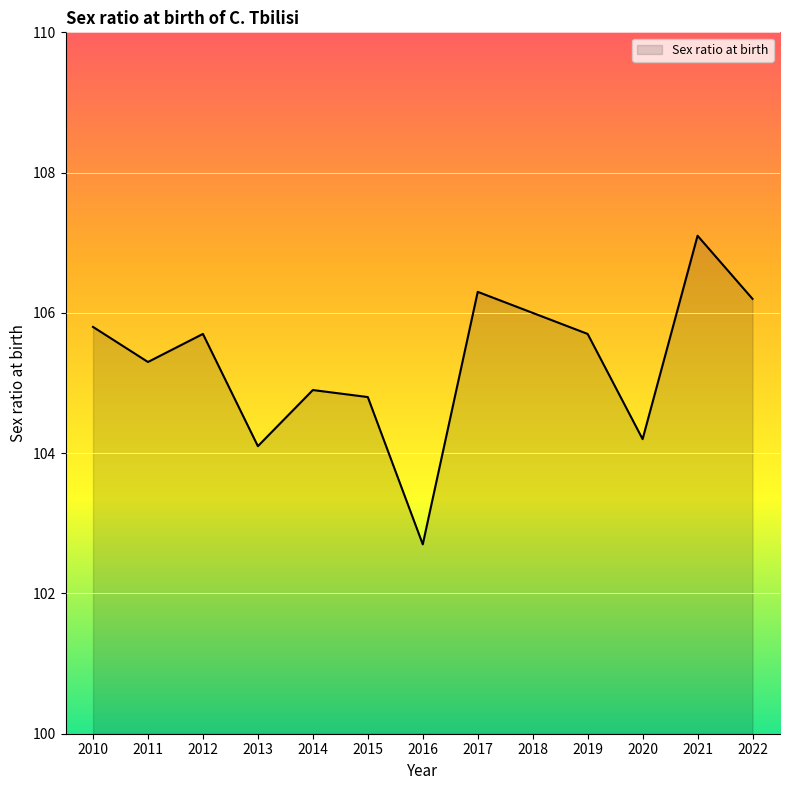

Between 2019 and 2016, which is larger?

2019